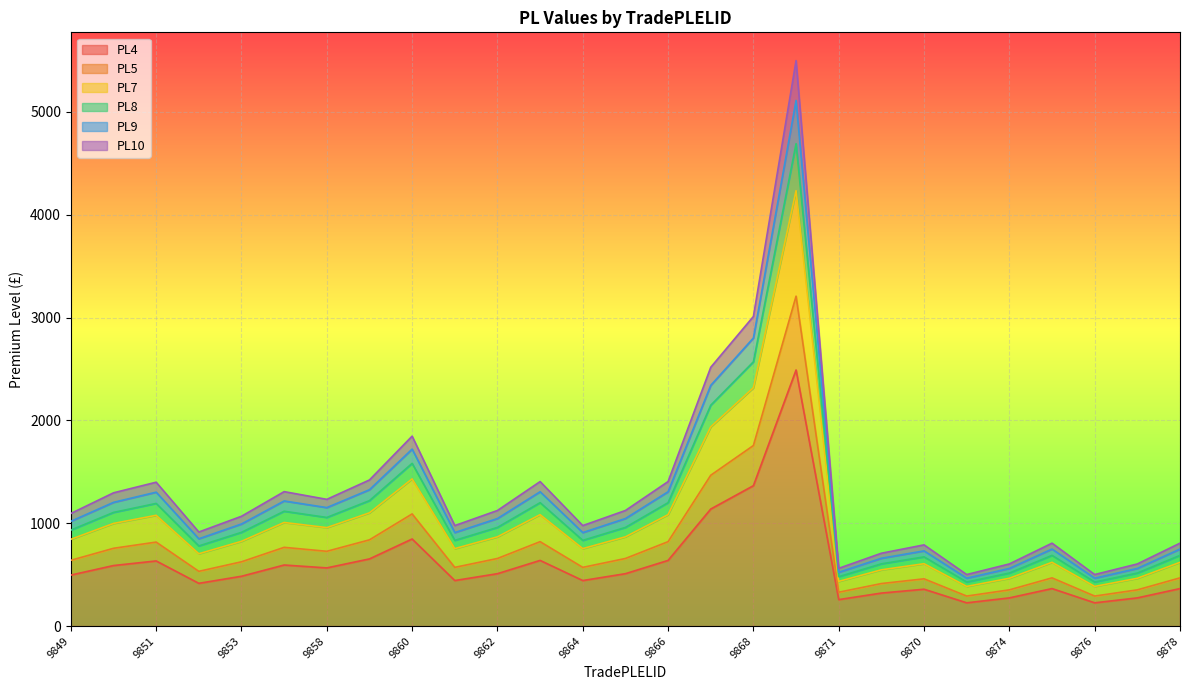

What is the minimum value shown in the chart?

226.1